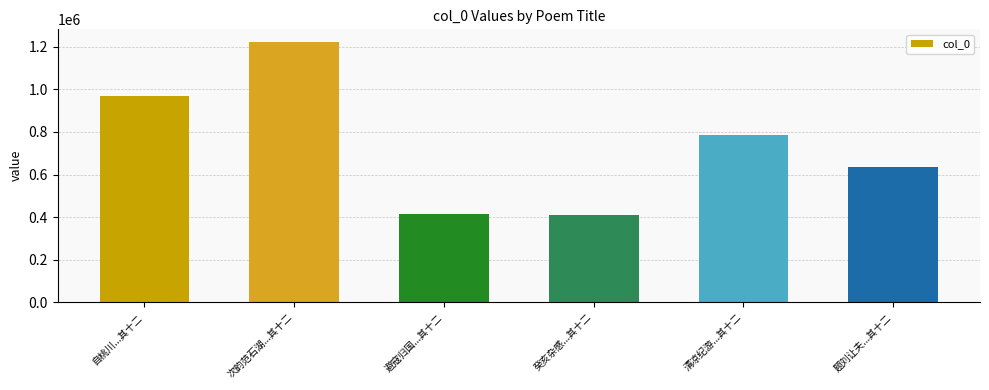

The value at 清凉纪游...其十二 is 788125. True or false?

True